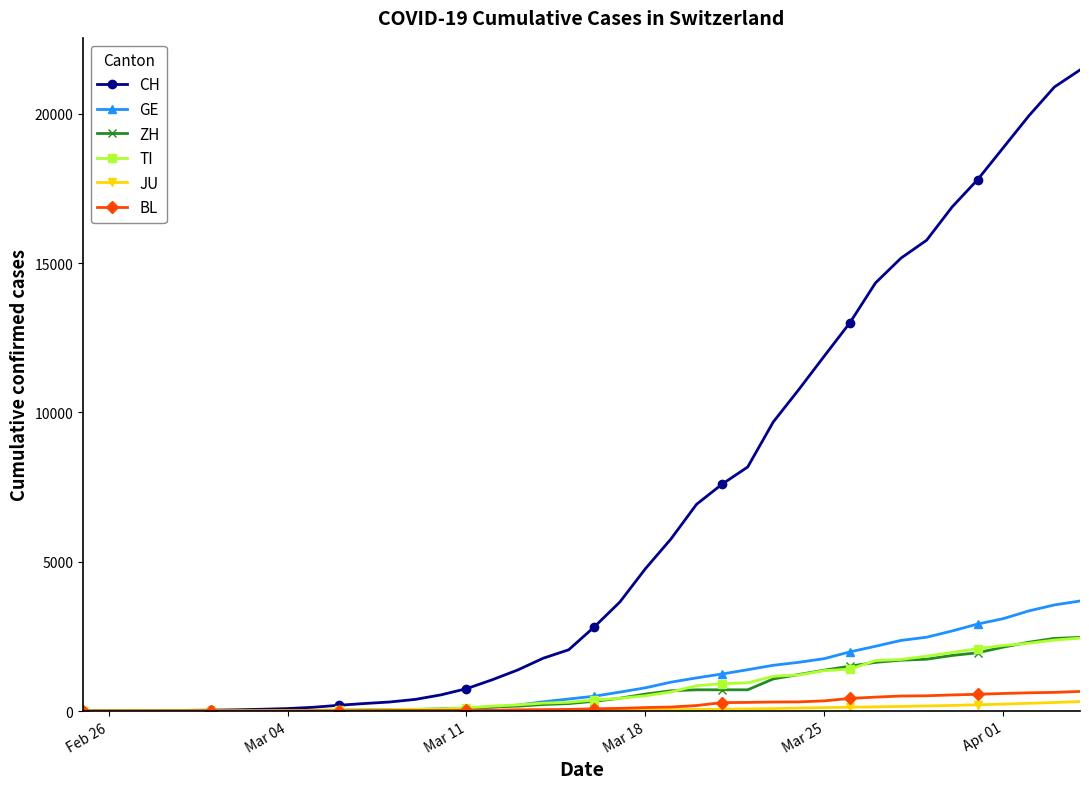

What is the maximum value shown in the chart?

21469